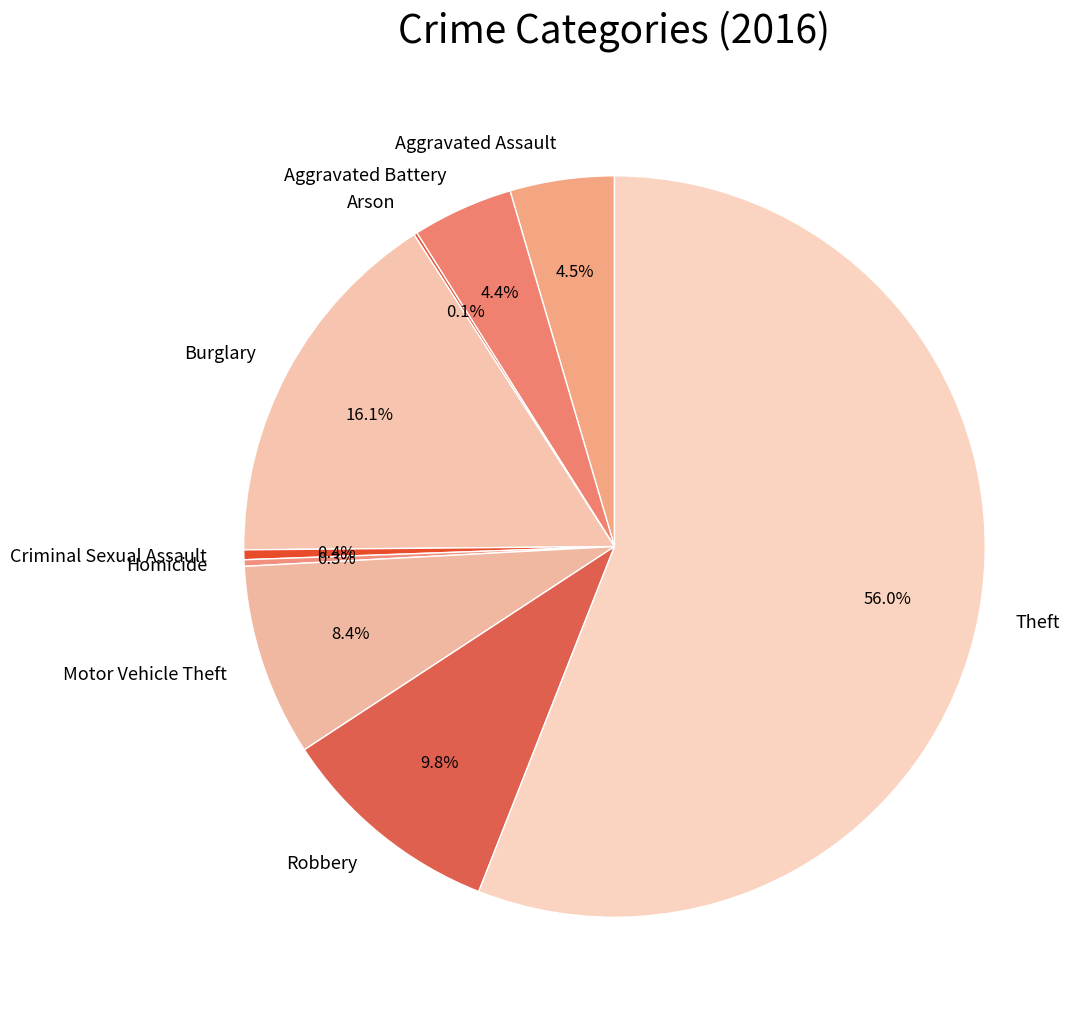

Approximately how many times larger is the value at Motor Vehicle Theft compared to Aggravated Battery?

1.9